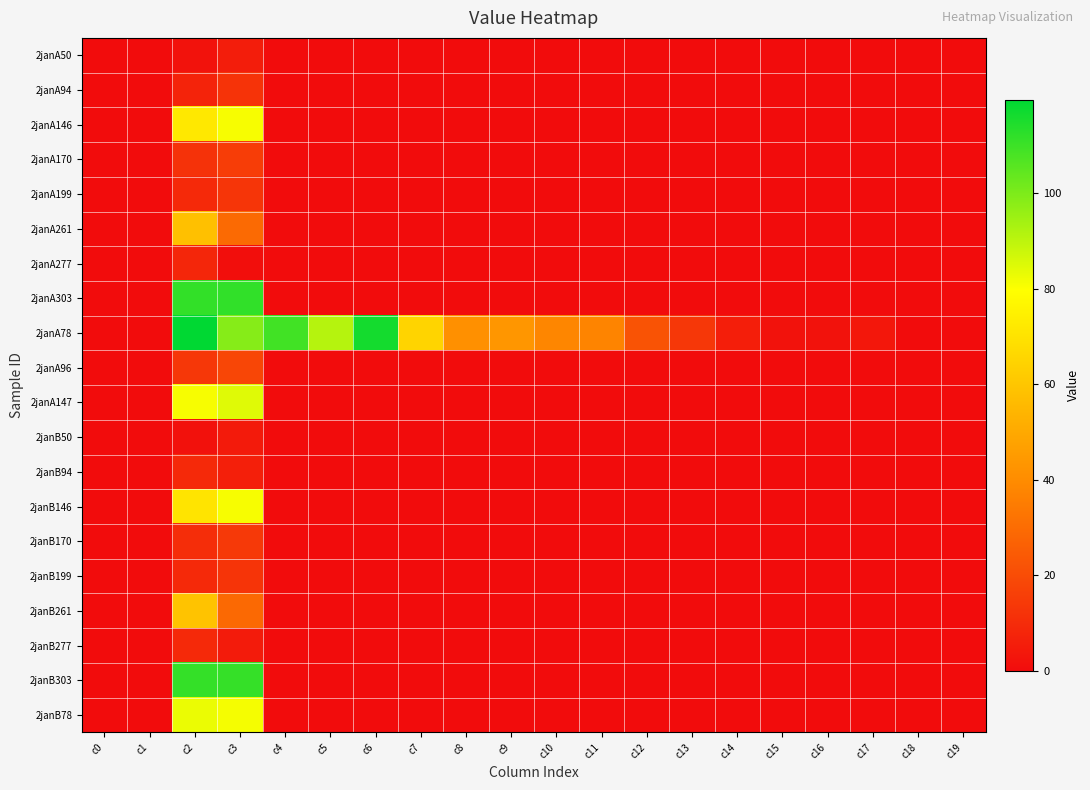

Reading right to left, extract all data points from this chart.

2janA50: c19=0.0	c18=0.0	c17=0.0	c16=0.0	c15=0.0	c14=0.0	c13=0.0	c12=0.0	c11=0.0	c10=0.0	c9=0.0	c8=0.0	c7=0.0	c6=0.0	c5=0.0	c4=0.0	c3=5.1	c2=2.1	c1=0.0	c0=0.0
2janA94: c19=0.0	c18=0.0	c17=0.0	c16=0.0	c15=0.0	c14=0.0	c13=0.0	c12=0.0	c11=0.0	c10=0.0	c9=0.0	c8=0.0	c7=0.0	c6=0.0	c5=0.0	c4=0.0	c3=12.3	c2=7.2	c1=0.0	c0=0.0
2janA146: c19=0.0	c18=0.0	c17=0.0	c16=0.0	c15=0.0	c14=0.0	c13=0.0	c12=0.0	c11=0.0	c10=0.0	c9=0.0	c8=0.0	c7=0.0	c6=0.0	c5=0.0	c4=0.0	c3=81.0	c2=71.9	c1=0.0	c0=0.0
2janA170: c19=0.0	c18=0.0	c17=0.0	c16=0.0	c15=0.0	c14=0.0	c13=0.0	c12=0.0	c11=0.0	c10=0.0	c9=0.0	c8=0.0	c7=0.0	c6=0.0	c5=0.0	c4=0.0	c3=15.3	c2=11.9	c1=0.0	c0=0.0
2janA199: c19=0.0	c18=0.0	c17=0.0	c16=0.0	c15=0.0	c14=0.0	c13=0.0	c12=0.0	c11=0.0	c10=0.0	c9=0.0	c8=0.0	c7=0.0	c6=0.0	c5=0.0	c4=0.0	c3=12.7	c2=9.2	c1=0.0	c0=0.0
2janA261: c19=0.0	c18=0.0	c17=0.0	c16=0.0	c15=0.0	c14=0.0	c13=0.0	c12=0.0	c11=0.0	c10=0.0	c9=0.0	c8=0.0	c7=0.0	c6=0.0	c5=0.0	c4=0.0	c3=29.3	c2=58.1	c1=0.0	c0=0.0
2janA277: c19=0.0	c18=0.0	c17=0.0	c16=0.0	c15=0.0	c14=0.0	c13=0.0	c12=0.0	c11=0.0	c10=0.0	c9=0.0	c8=0.0	c7=0.0	c6=0.0	c5=0.0	c4=0.0	c3=0.8	c2=8.2	c1=0.0	c0=0.0
2janA303: c19=0.0	c18=0.0	c17=0.0	c16=0.0	c15=0.0	c14=0.0	c13=0.0	c12=0.0	c11=0.0	c10=0.0	c9=0.0	c8=0.0	c7=0.0	c6=0.0	c5=0.0	c4=0.0	c3=111.8	c2=111.5	c1=0.0	c0=0.0
2janA78: c19=0.0	c18=0.0	c17=3.6	c16=1.9	c15=2.0	c14=5.8	c13=13.3	c12=22.0	c11=37.5	c10=38.1	c9=43.4	c8=41.3	c7=65.0	c6=116.3	c5=91.2	c4=109.2	c3=98.4	c2=119.6	c1=0.0	c0=0.0
2janA96: c19=0.0	c18=0.0	c17=0.0	c16=0.0	c15=0.0	c14=0.0	c13=0.0	c12=0.0	c11=0.0	c10=0.0	c9=0.0	c8=0.0	c7=0.0	c6=0.0	c5=0.0	c4=0.0	c3=18.2	c2=13.4	c1=0.0	c0=0.0
2janA147: c19=0.0	c18=0.0	c17=0.0	c16=0.0	c15=0.0	c14=0.0	c13=0.0	c12=0.0	c11=0.0	c10=0.0	c9=0.0	c8=0.0	c7=0.0	c6=0.0	c5=0.0	c4=0.0	c3=84.8	c2=80.9	c1=0.0	c0=0.0
2janB50: c19=0.0	c18=0.0	c17=0.0	c16=0.0	c15=0.0	c14=0.0	c13=0.0	c12=0.0	c11=0.0	c10=0.0	c9=0.0	c8=0.0	c7=0.0	c6=0.0	c5=0.0	c4=0.0	c3=4.5	c2=1.4	c1=0.0	c0=0.0
2janB94: c19=0.0	c18=0.0	c17=0.0	c16=0.0	c15=0.0	c14=0.0	c13=0.0	c12=0.0	c11=0.0	c10=0.0	c9=0.0	c8=0.0	c7=0.0	c6=0.0	c5=0.0	c4=0.0	c3=5.9	c2=8.9	c1=0.0	c0=0.0
2janB146: c19=0.0	c18=0.0	c17=0.0	c16=0.0	c15=0.0	c14=0.0	c13=0.0	c12=0.0	c11=0.0	c10=0.0	c9=0.0	c8=0.0	c7=0.0	c6=0.0	c5=0.0	c4=0.0	c3=81.1	c2=70.3	c1=0.0	c0=0.0
2janB170: c19=0.0	c18=0.0	c17=0.0	c16=0.0	c15=0.0	c14=0.0	c13=0.0	c12=0.0	c11=0.0	c10=0.0	c9=0.0	c8=0.0	c7=0.0	c6=0.0	c5=0.0	c4=0.0	c3=14.1	c2=10.3	c1=0.0	c0=0.0
2janB199: c19=0.0	c18=0.0	c17=0.0	c16=0.0	c15=0.0	c14=0.0	c13=0.0	c12=0.0	c11=0.0	c10=0.0	c9=0.0	c8=0.0	c7=0.0	c6=0.0	c5=0.0	c4=0.0	c3=12.6	c2=9.0	c1=0.0	c0=0.0
2janB261: c19=0.0	c18=0.0	c17=0.0	c16=0.0	c15=0.0	c14=0.0	c13=0.0	c12=0.0	c11=0.0	c10=0.0	c9=0.0	c8=0.0	c7=0.0	c6=0.0	c5=0.0	c4=0.0	c3=29.1	c2=59.1	c1=0.0	c0=0.0
2janB277: c19=0.0	c18=0.0	c17=0.0	c16=0.0	c15=0.0	c14=0.0	c13=0.0	c12=0.0	c11=0.0	c10=0.0	c9=0.0	c8=0.0	c7=0.0	c6=0.0	c5=0.0	c4=0.0	c3=4.8	c2=9.1	c1=0.0	c0=0.0
2janB303: c19=0.0	c18=0.0	c17=0.0	c16=0.0	c15=0.0	c14=0.0	c13=0.0	c12=0.0	c11=0.0	c10=0.0	c9=0.0	c8=0.0	c7=0.0	c6=0.0	c5=0.0	c4=0.0	c3=111.1	c2=111.4	c1=0.0	c0=0.0
2janB78: c19=0.0	c18=0.0	c17=0.0	c16=0.0	c15=0.0	c14=0.0	c13=0.0	c12=0.0	c11=0.0	c10=0.0	c9=0.0	c8=0.0	c7=0.0	c6=0.0	c5=0.0	c4=0.0	c3=81.3	c2=82.8	c1=0.0	c0=0.0